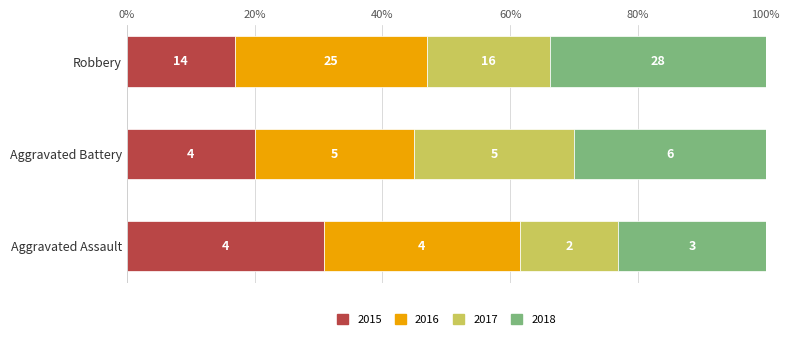

At how many categories does at least one series exceed 20?

1